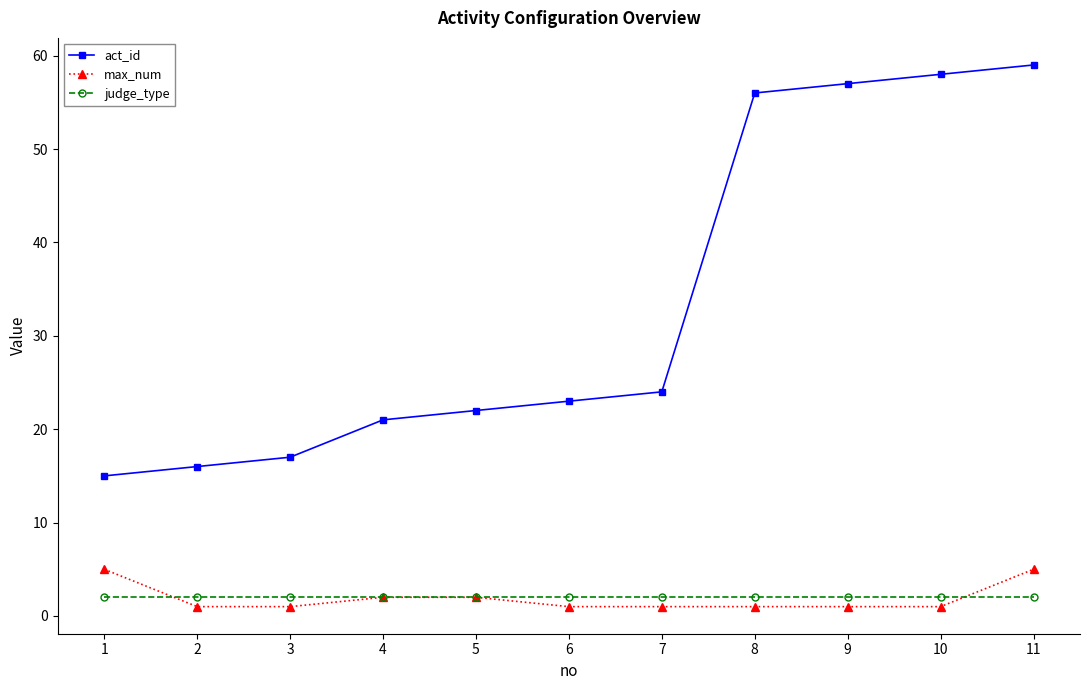

Reading left to right, extract all data points from this chart.

act_id: 1=15	2=16	3=17	4=21	5=22	6=23	7=24	8=56	9=57	10=58	11=59
max_num: 1=5	2=1	3=1	4=2	5=2	6=1	7=1	8=1	9=1	10=1	11=5
judge_type: 1=2	2=2	3=2	4=2	5=2	6=2	7=2	8=2	9=2	10=2	11=2